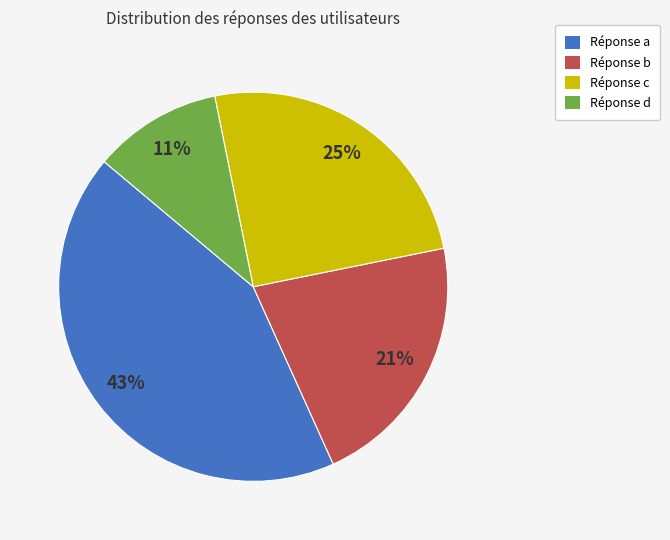

Is there any slice that represents more than half of the pie?

No